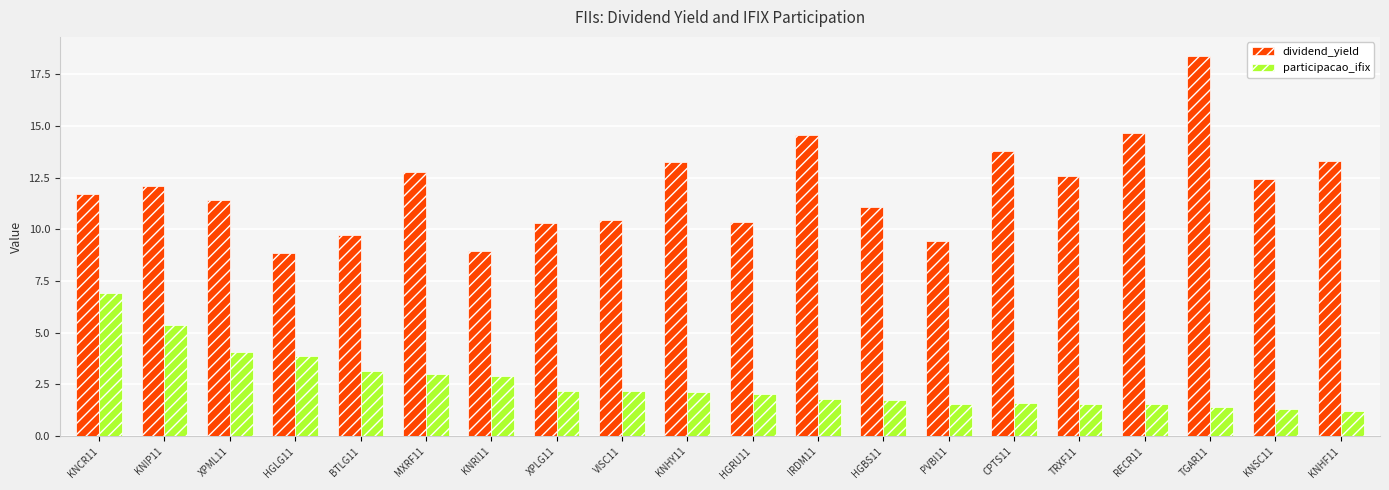

Count the number of categories in the chart.

20